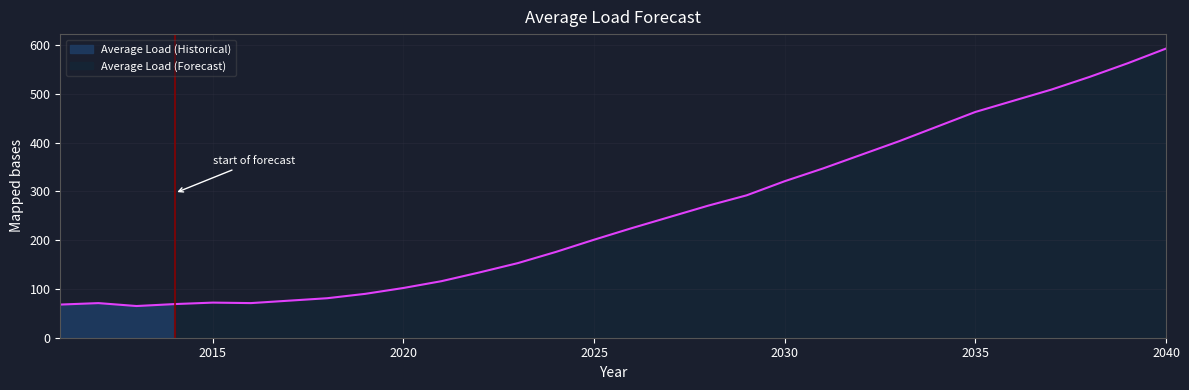

Between 2015 and 2020, which is larger?

2020